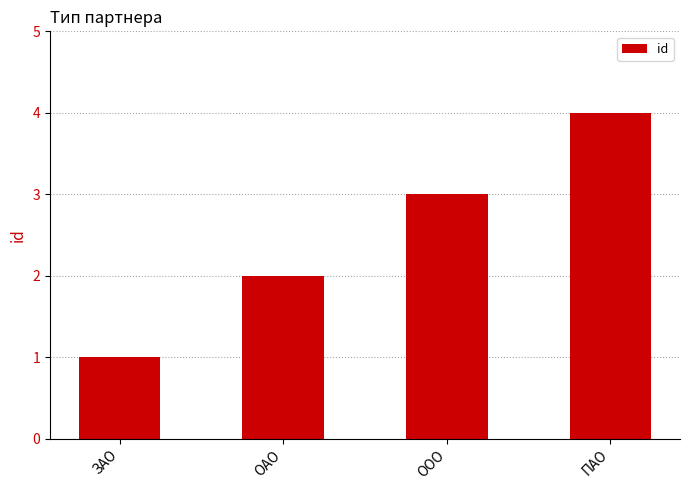

What is the maximum value shown in the chart?

4